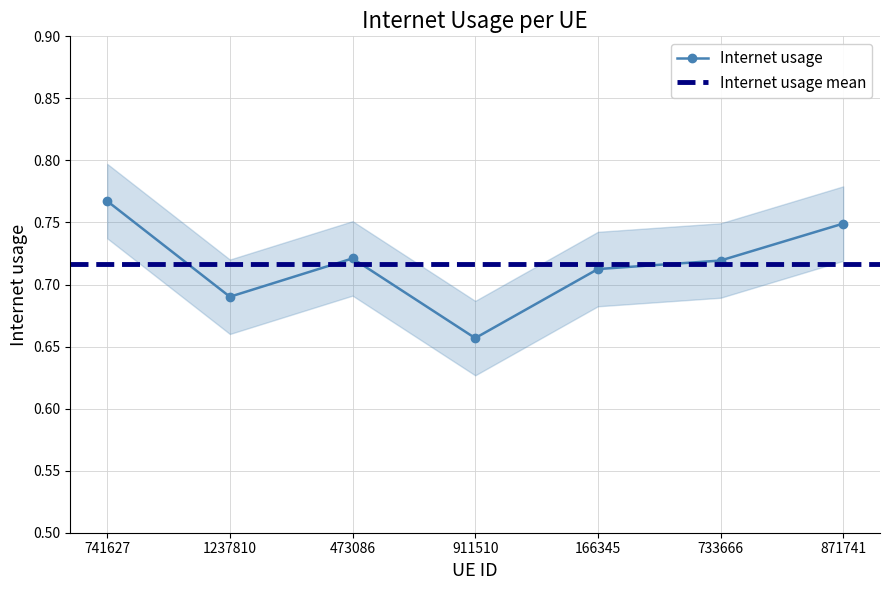

What position from the right is 911510?

4